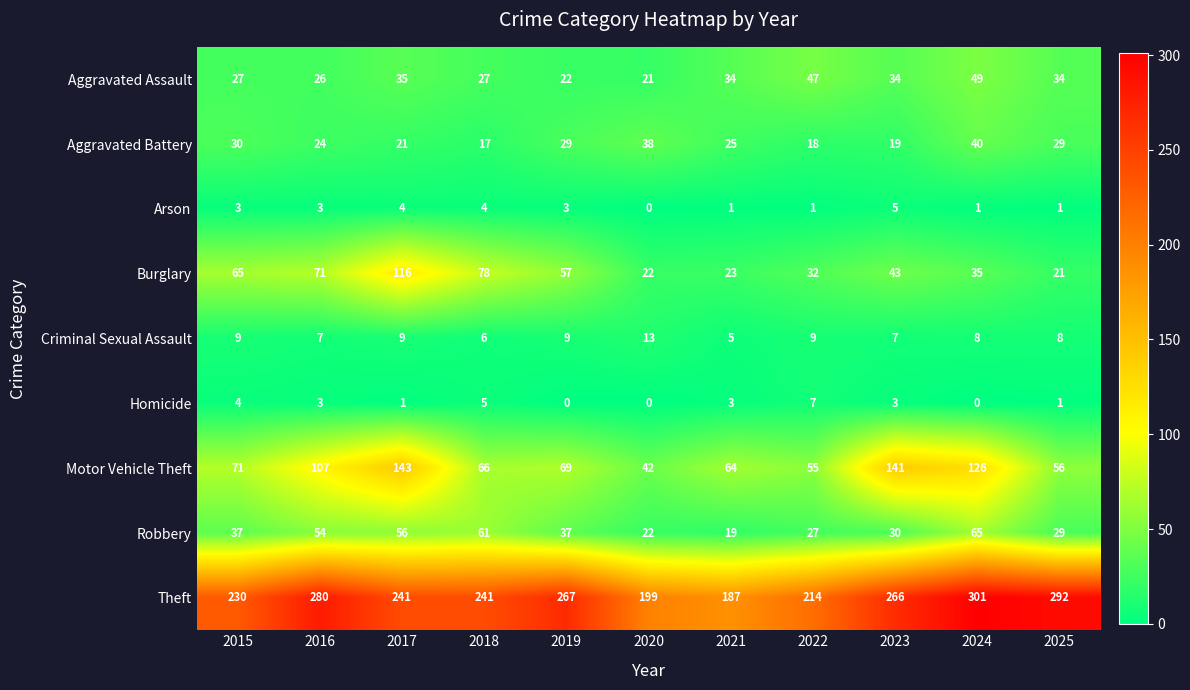

What is the difference between the maximum and second lowest values in the Criminal Sexual Assault series?

7